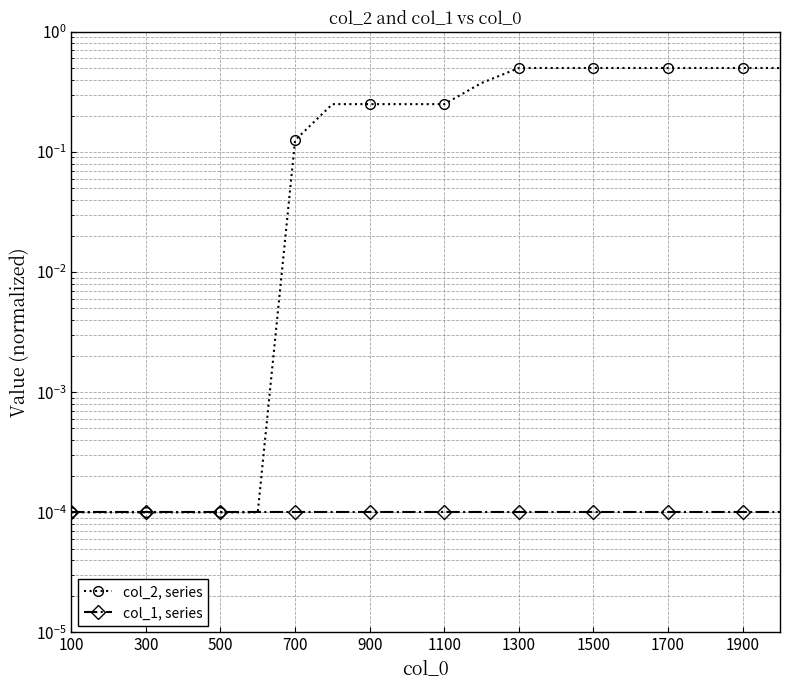

True or false: col_2, series and col_1, series intersect in this chart.

False